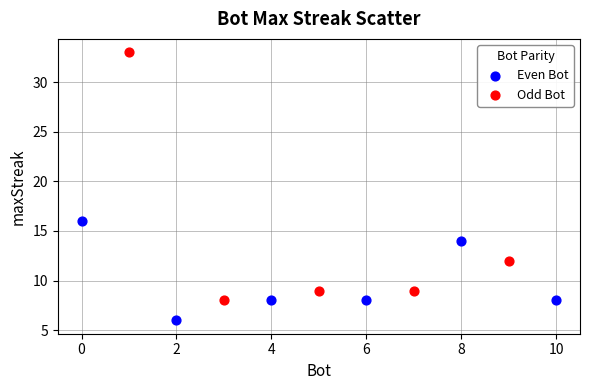

What are all the series names shown in the legend?

Even Bot, Odd Bot